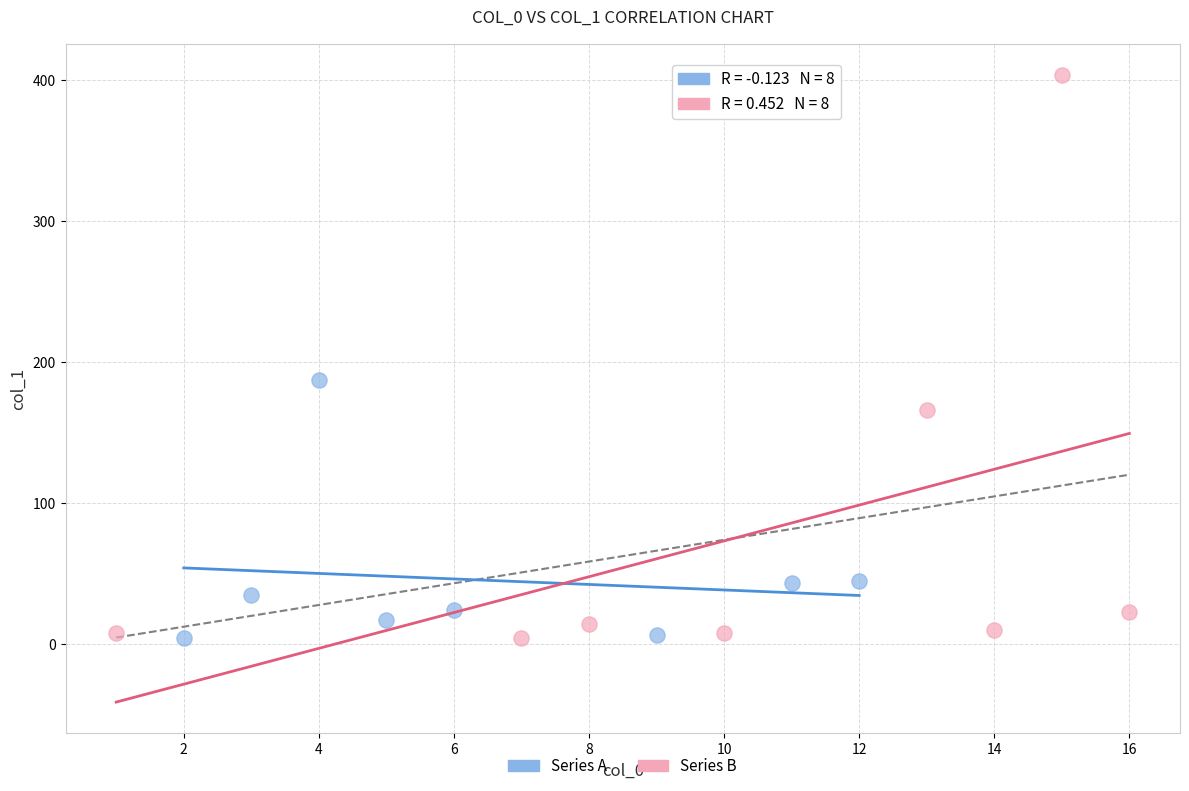

Which series reaches the maximum Y coordinate?

Series B